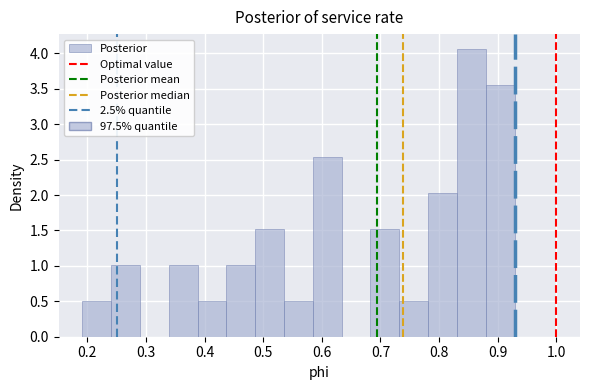

Over which range of the x-axis is the bar tallest?

0.83 to 0.88